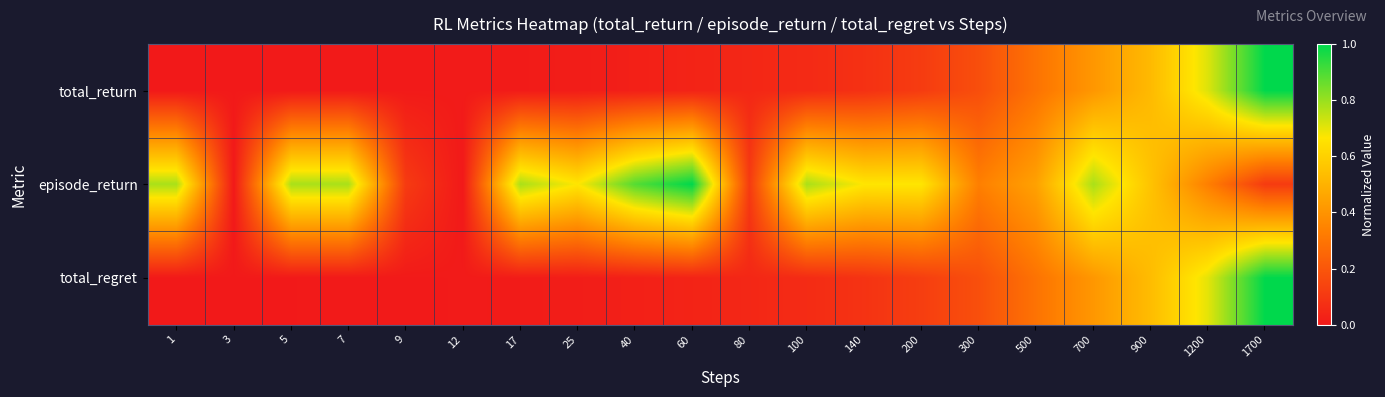

How many data points does each series have?

20